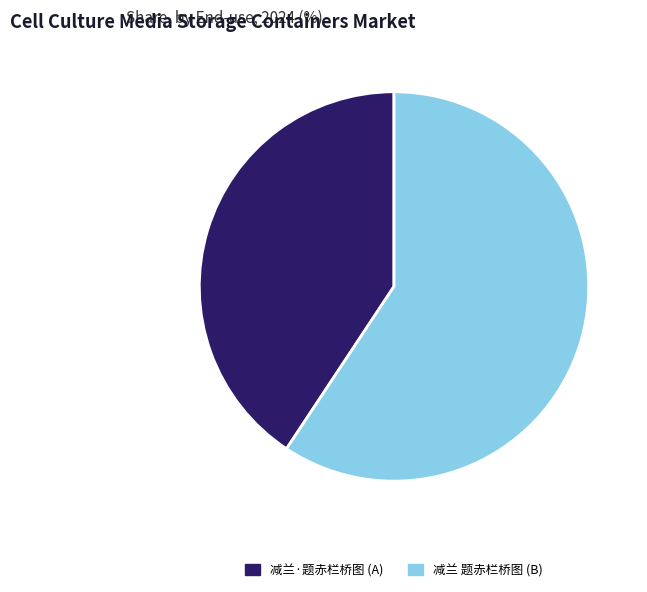

Which has a higher value, 减兰·题赤栏桥图 (A) or 减兰 题赤栏桥图 (B)?

减兰 题赤栏桥图 (B)